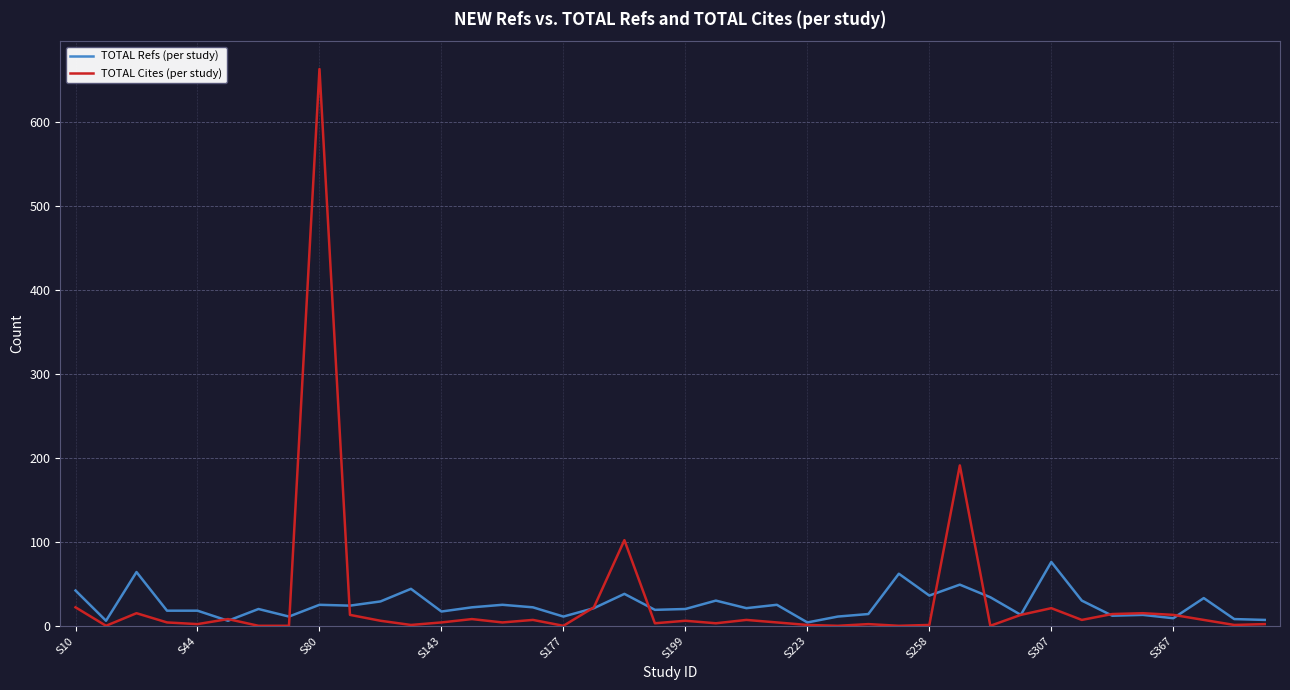

What is the maximum value for TOTAL Refs (per study)?

76